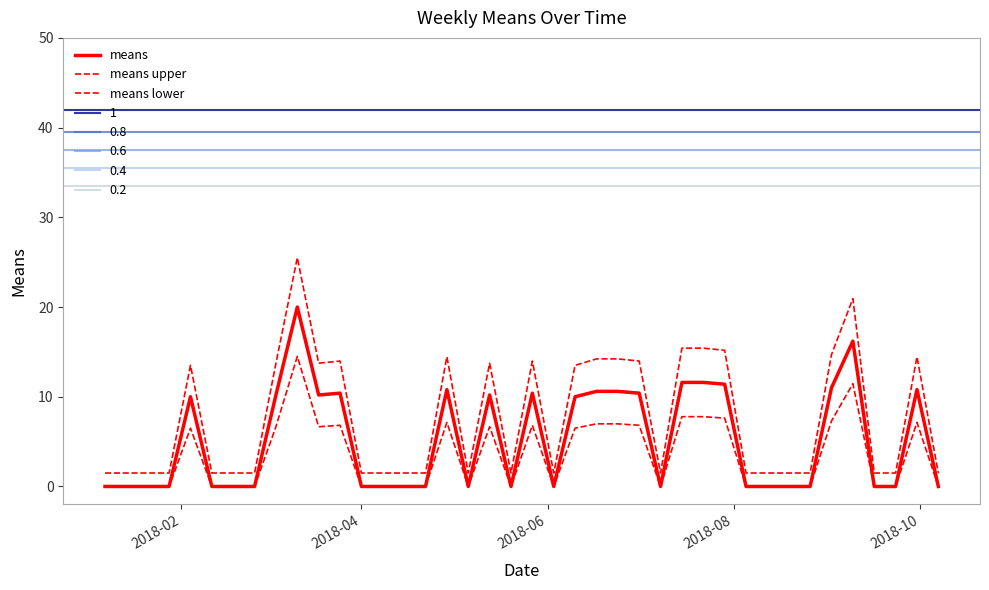

How many data points in means are above 0?

18